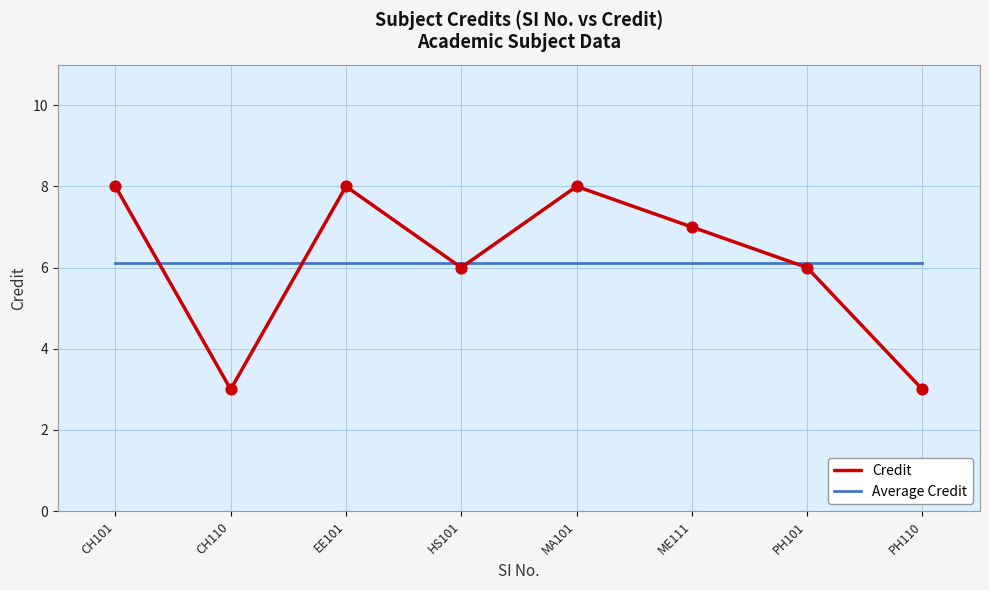

What is the total value across all series at ME111?

13.1